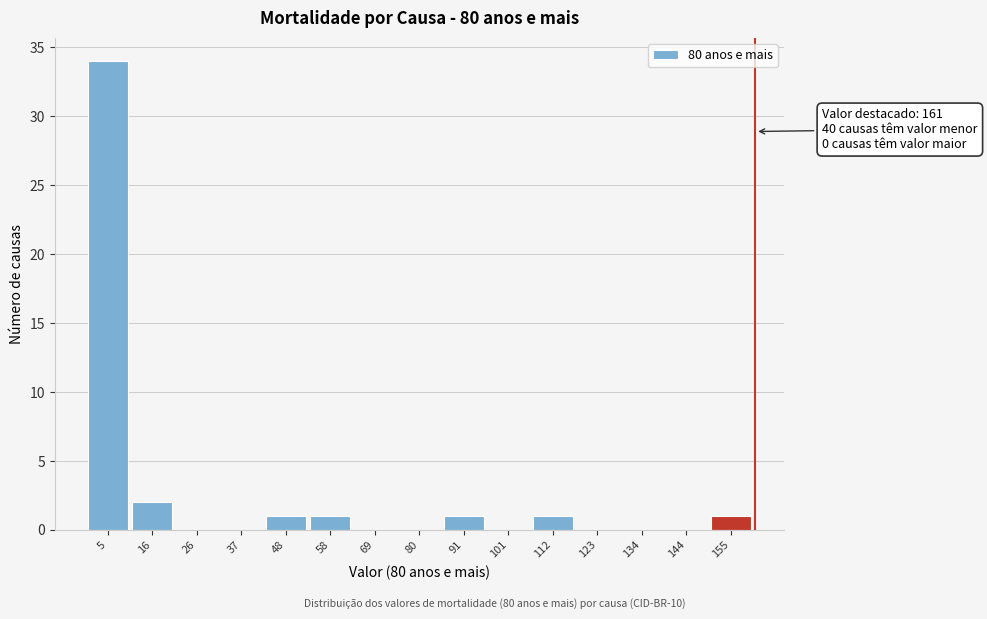

Which range on the x-axis has the tallest bar?

0 to 10